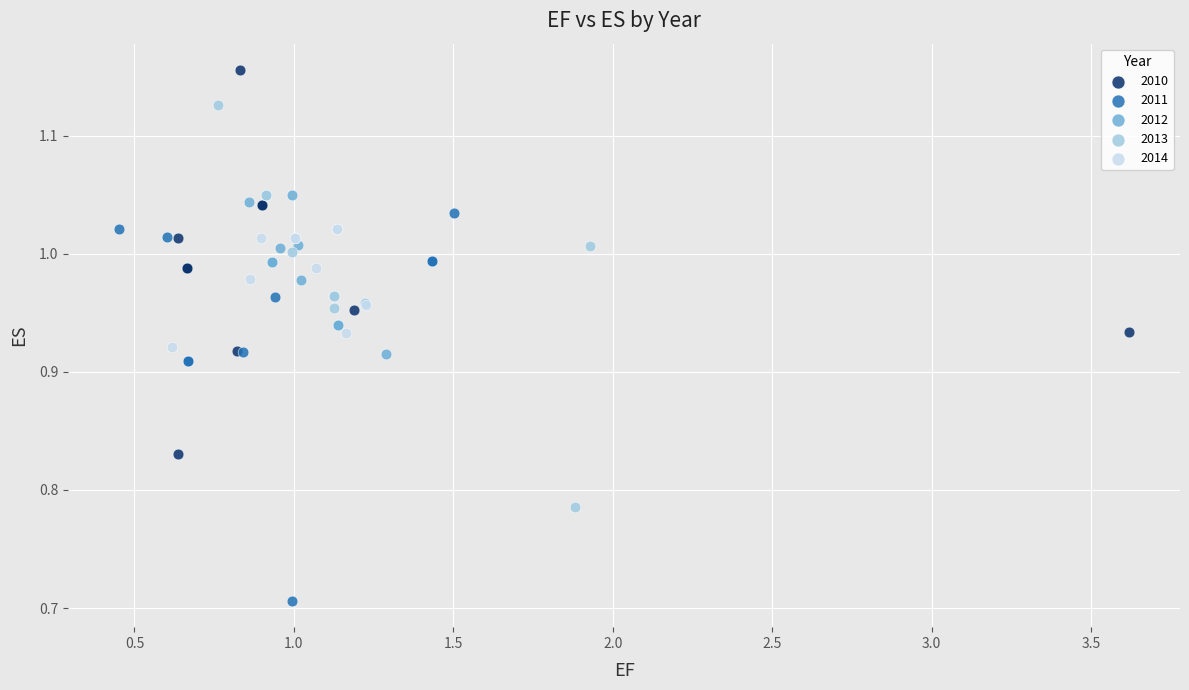

Which series contains the lowest Y value?

2011